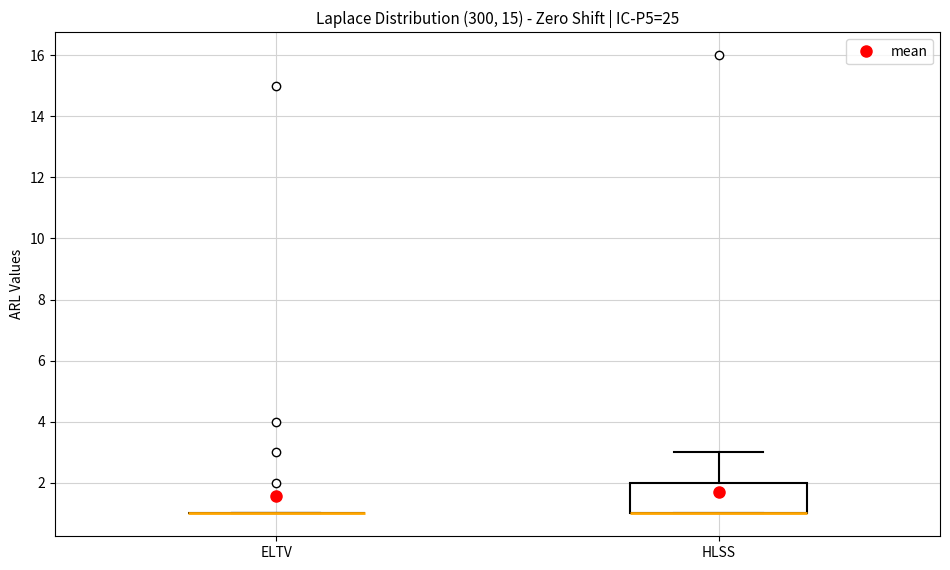

Reading left to right, transcribe this box plot: for each box, give where its median line is, the range the box spans, and where its two whiskers end, as read against the y-axis. The values are not printed on the chart, so give them approximately, as read against the axis.

ELTV: box collapsed to a line at 1, whiskers 1 to 1
HLSS: median 1 (drawn on the box's lower edge), box 1 to 2, whiskers 1 to 3